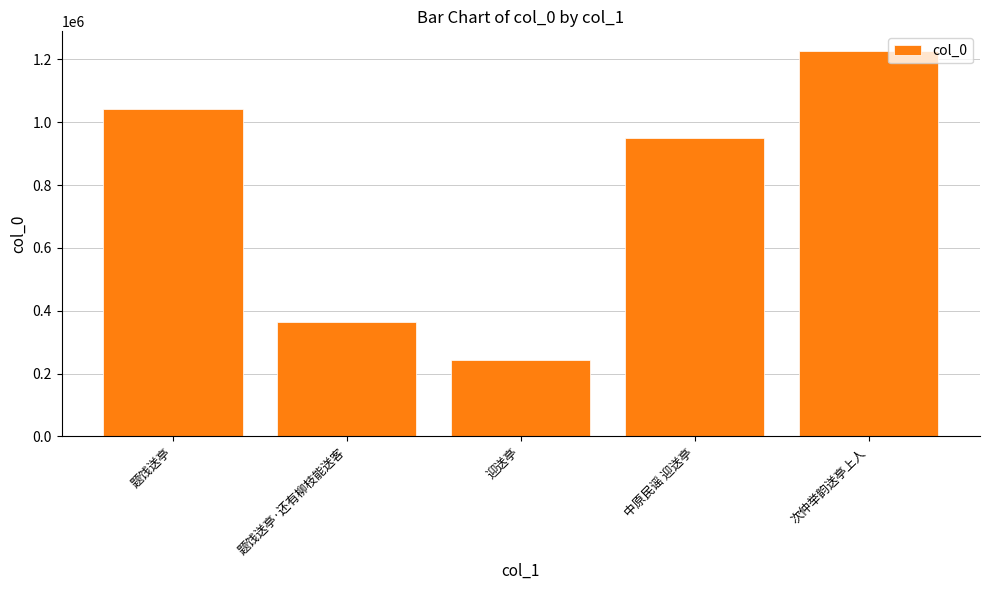

Does the chart contain stacked bars?

No